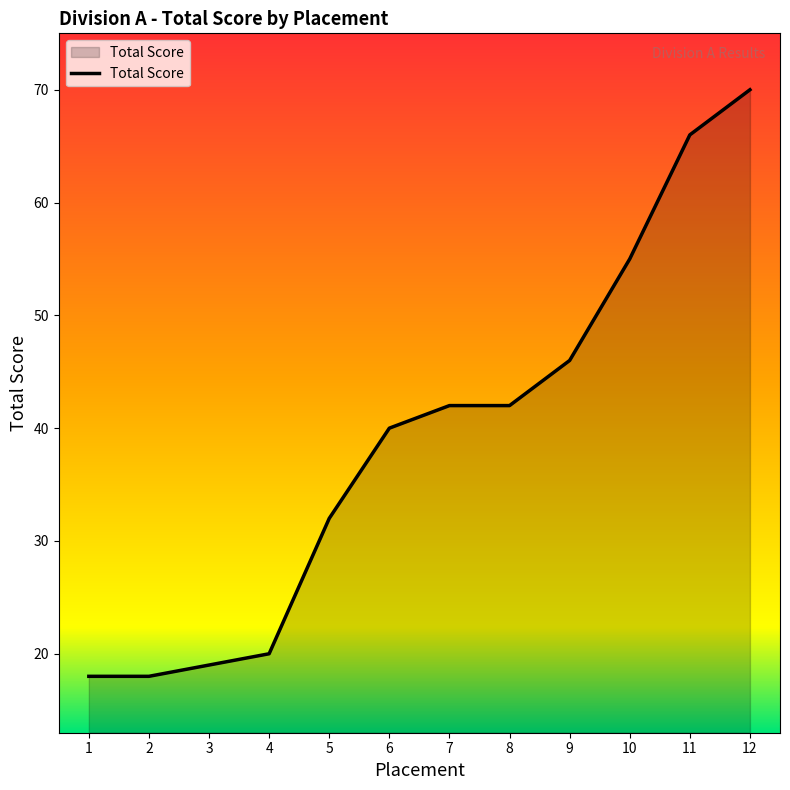

What is the ratio of the value at 9 to the value at 3?

2.4